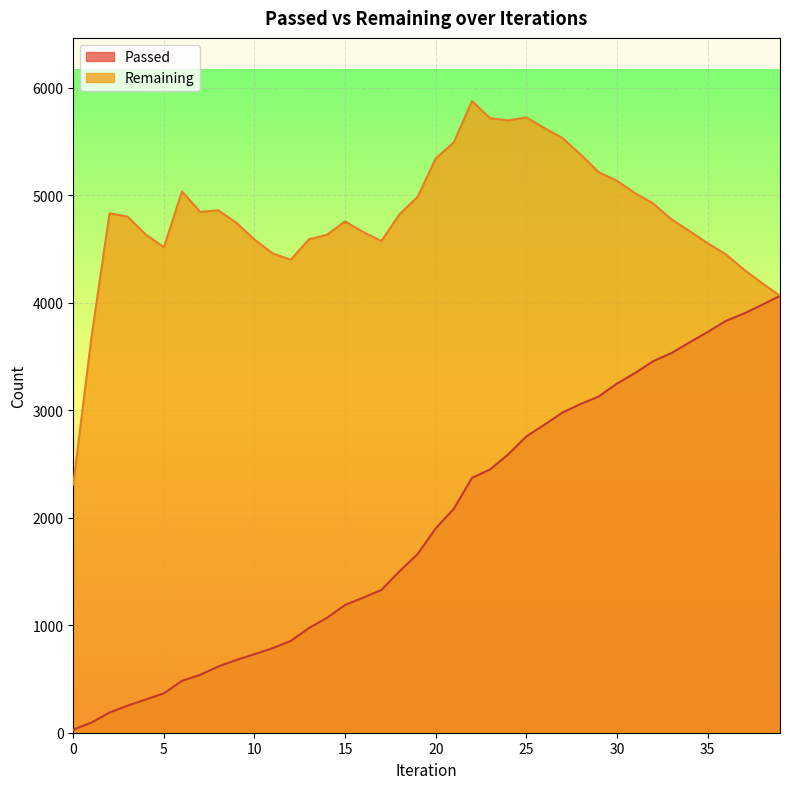

What is the difference between the maximum and minimum values in the Passed series?

4036